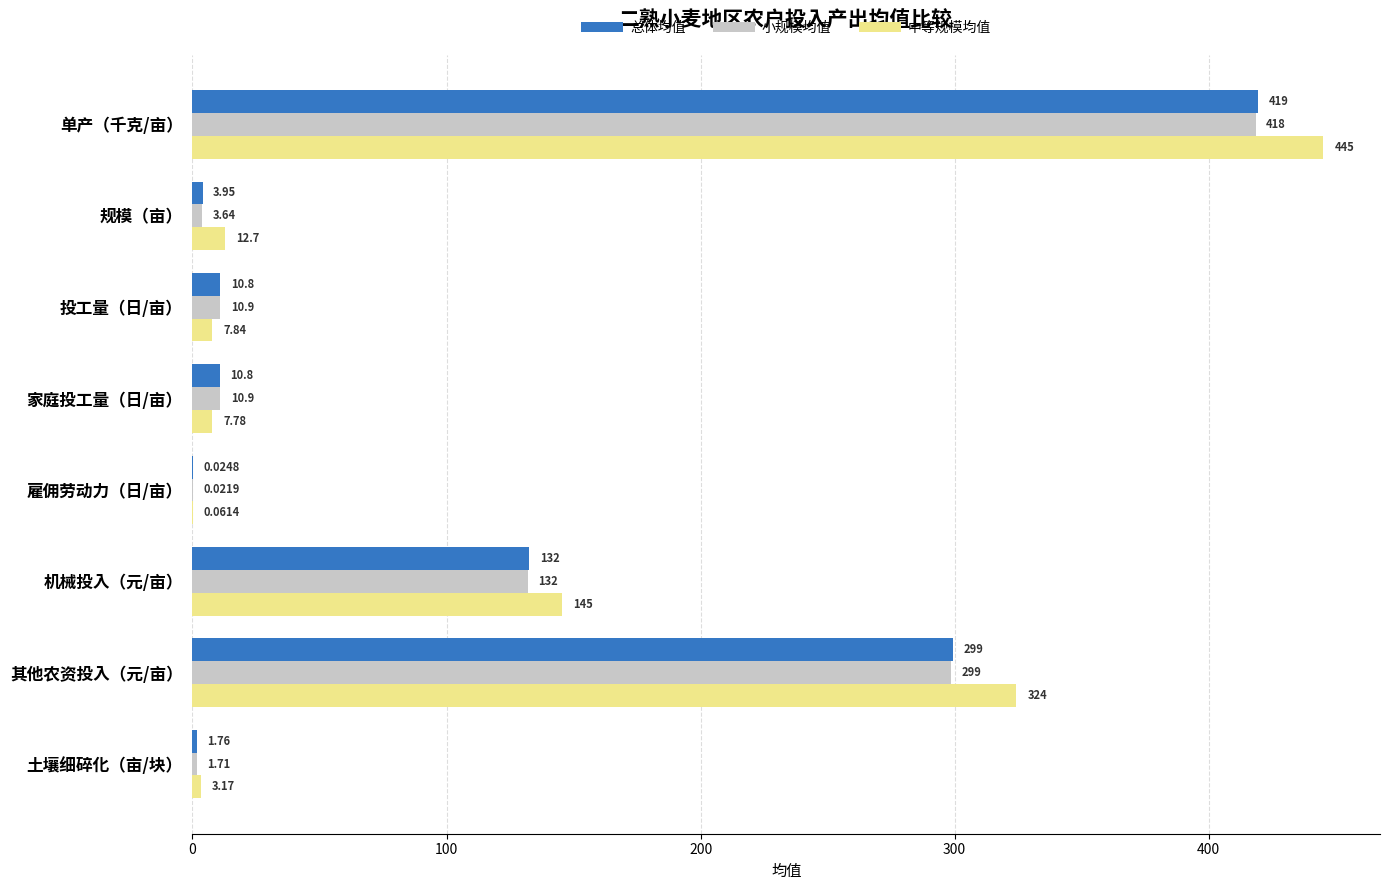

Which series has the largest total across all categories?

中等规模均值